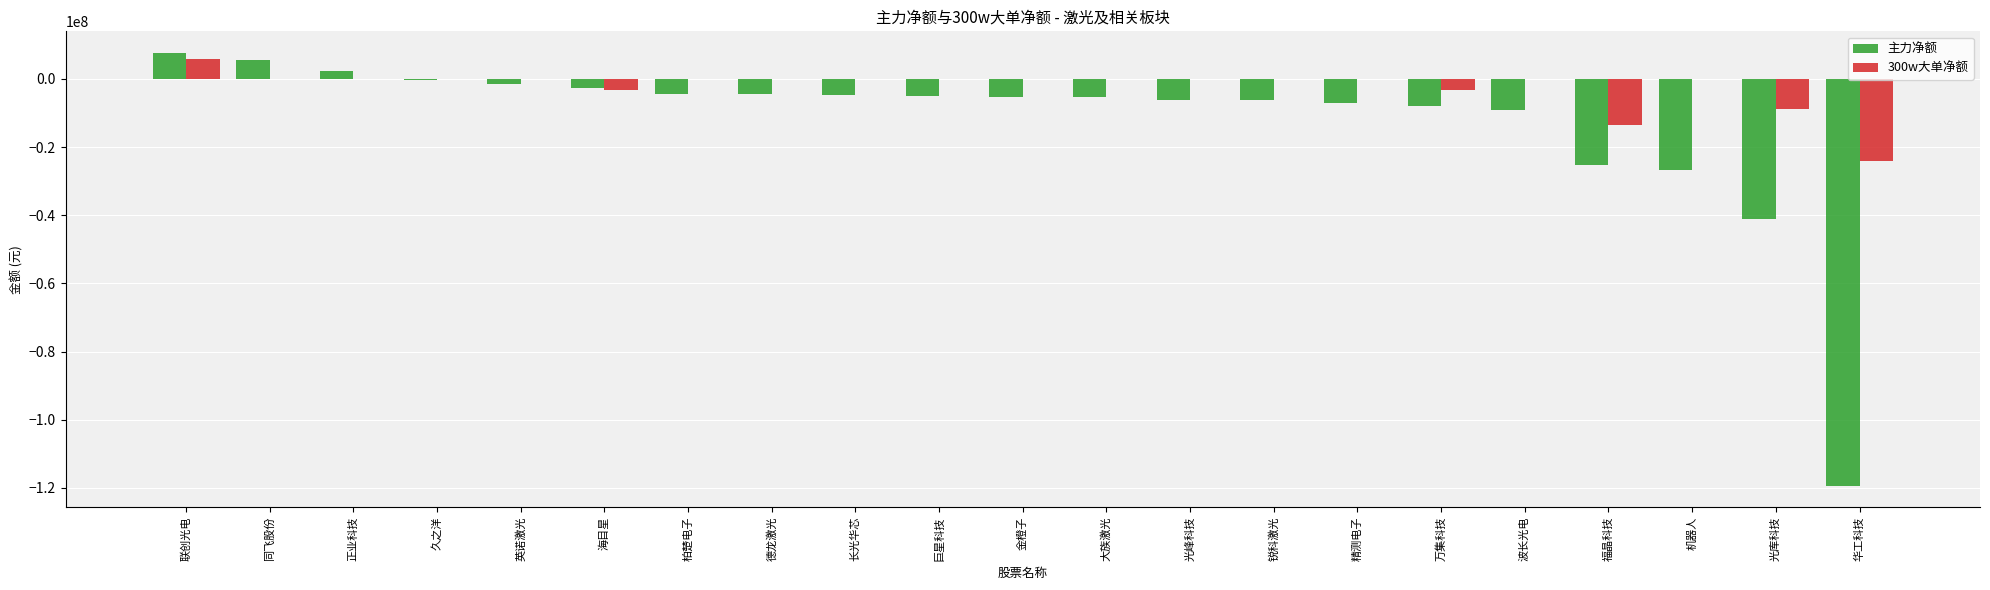

The value of 300w大单净额 at 华工科技 is -24189863. True or false?

True